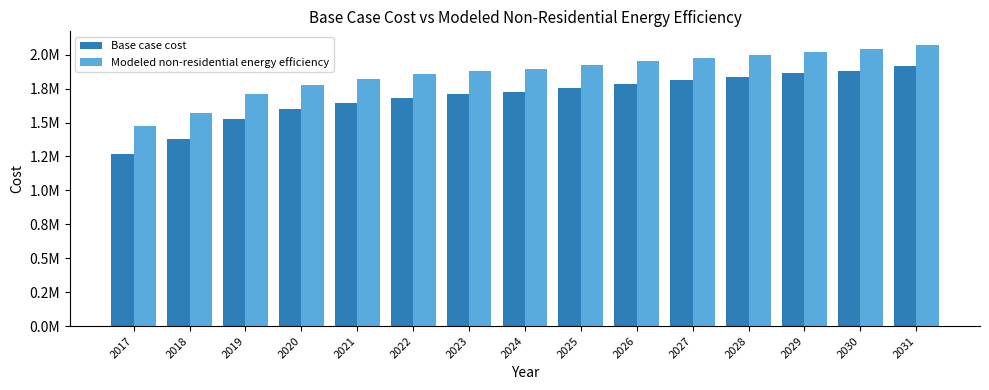

What are all the series names shown in the legend?

Base case cost, Modeled non-residential energy efficiency